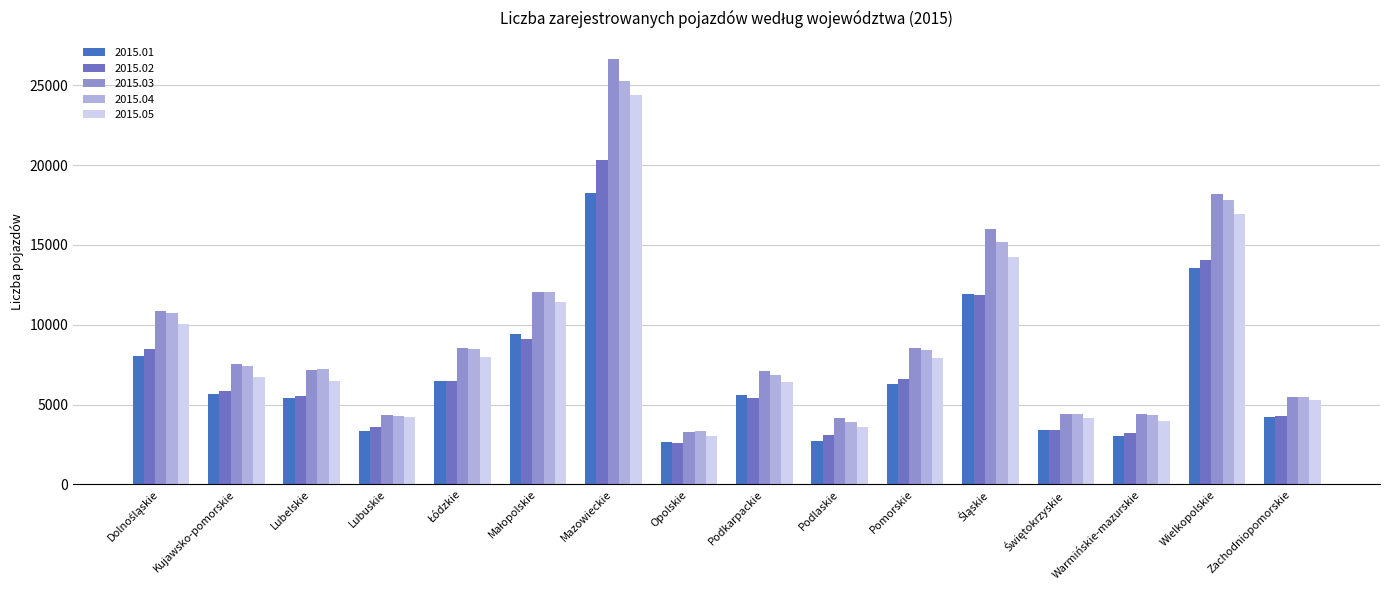

Which series changed the most between Kujawsko-pomorskie and Lubuskie?

2015.03